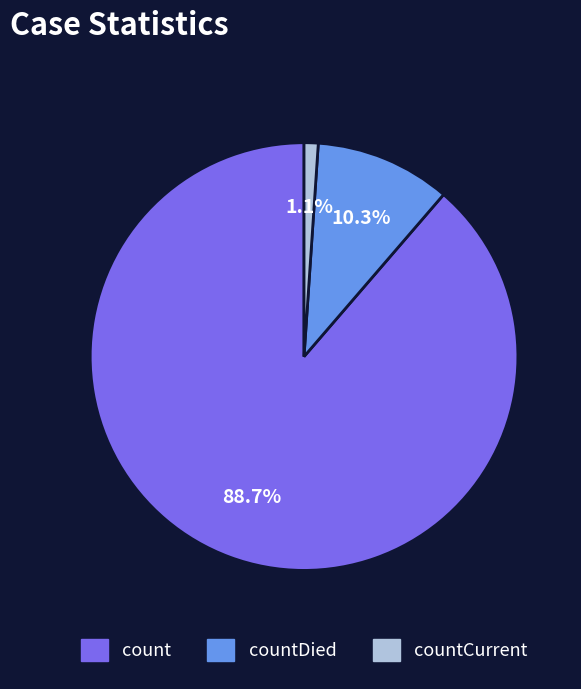

Does any single category account for the majority?

Yes